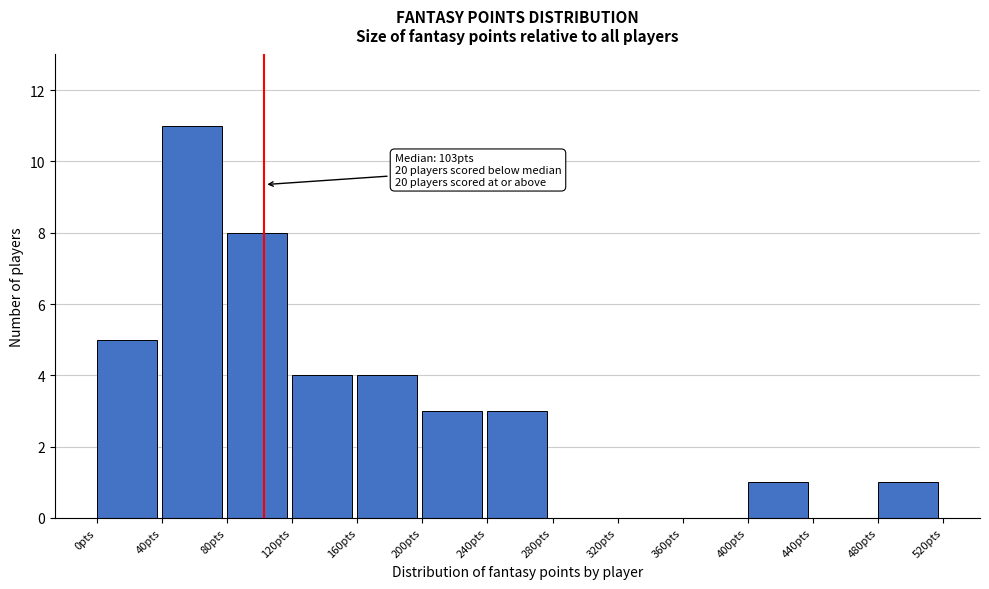

Which range on the x-axis has the tallest bar?

40 to 80